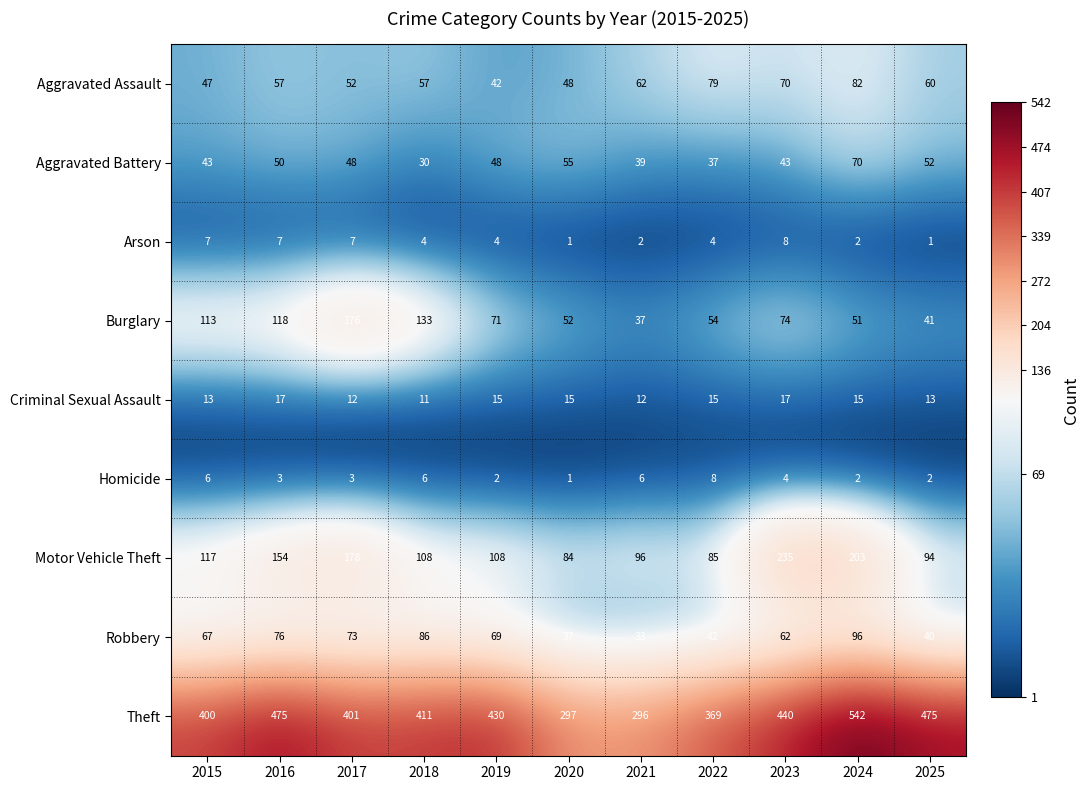

What is the approximate value of Theft at 2016, to the nearest 5?

475